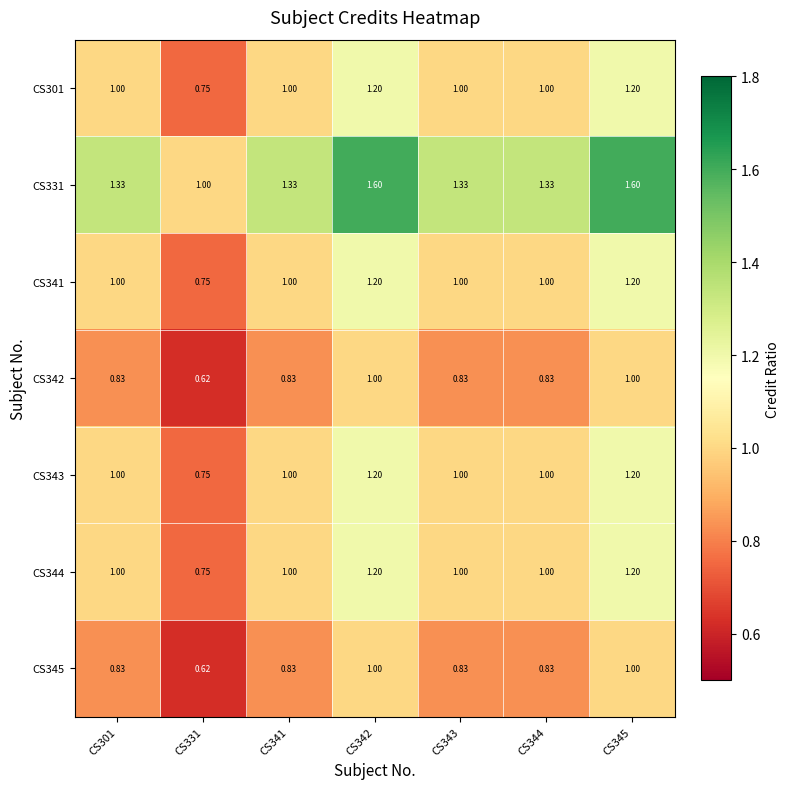

Is the value of CS301 at CS342 greater than the value of CS343 at CS331?

Yes